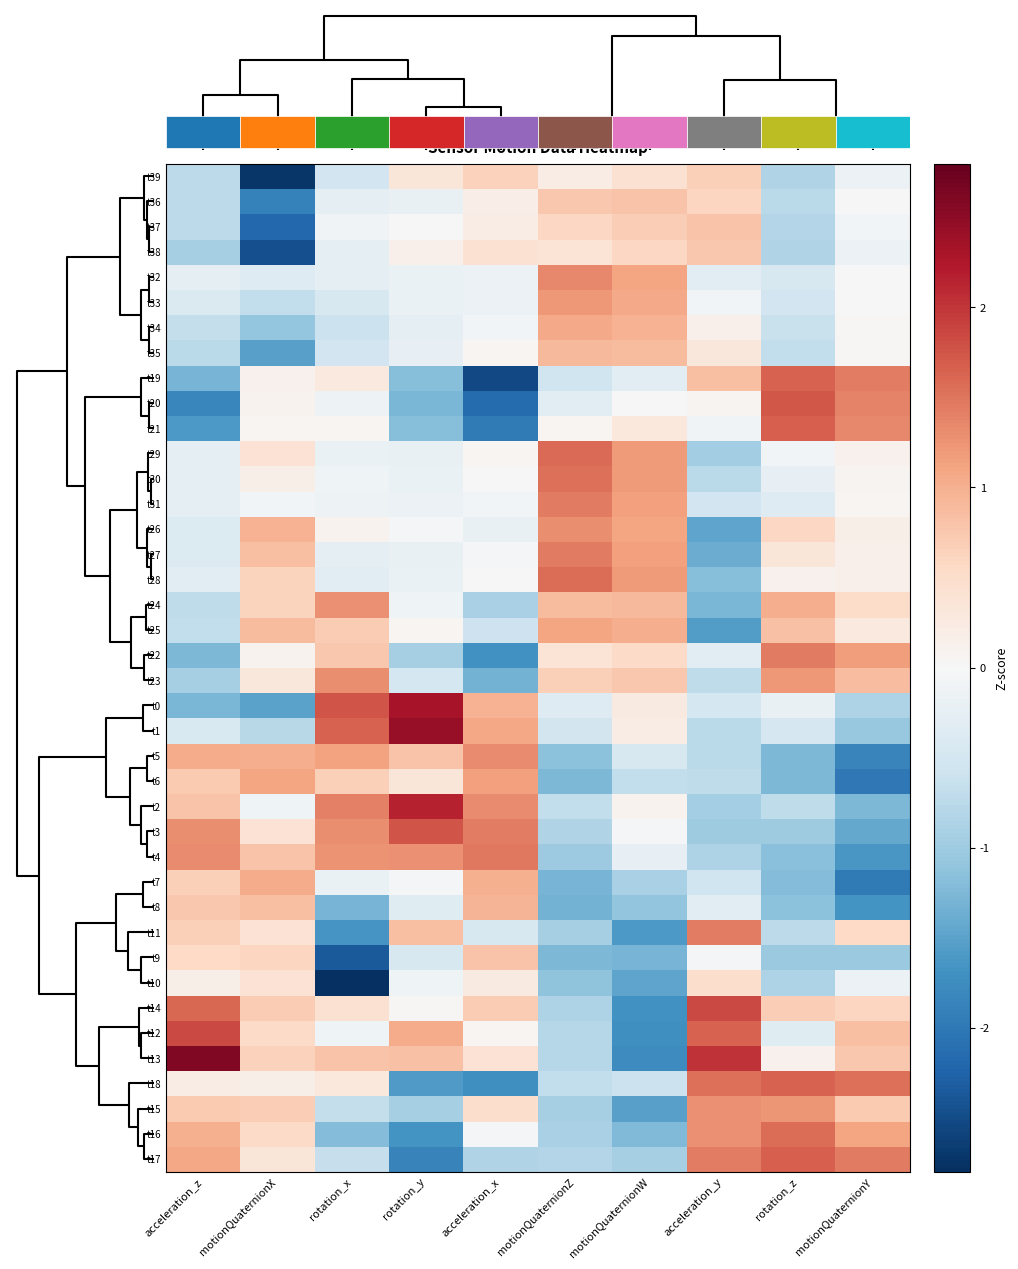

What is the difference between the maximum and minimum values in the t27 series?

2.8